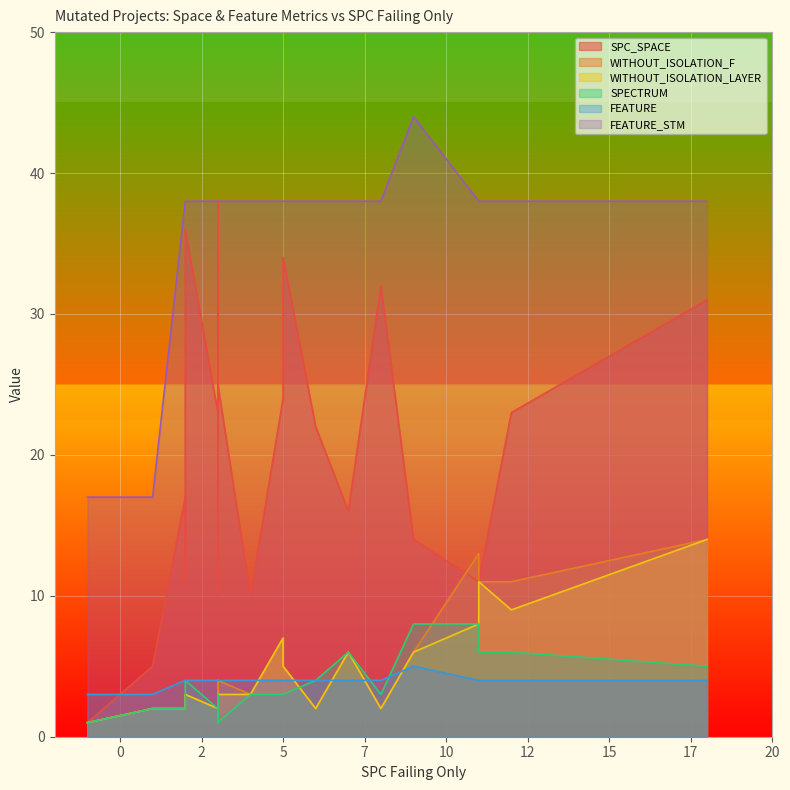

How many data points in WITHOUT_ISOLATION_LAYER are above 3?

8